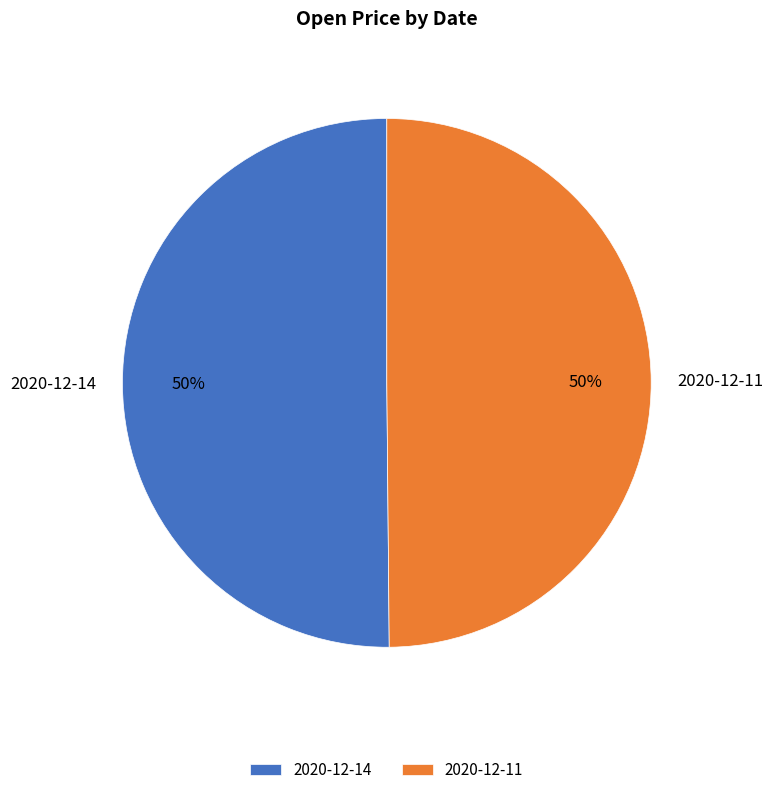

Is the sum of 2020-12-14 and 2020-12-11 greater than half?

Yes